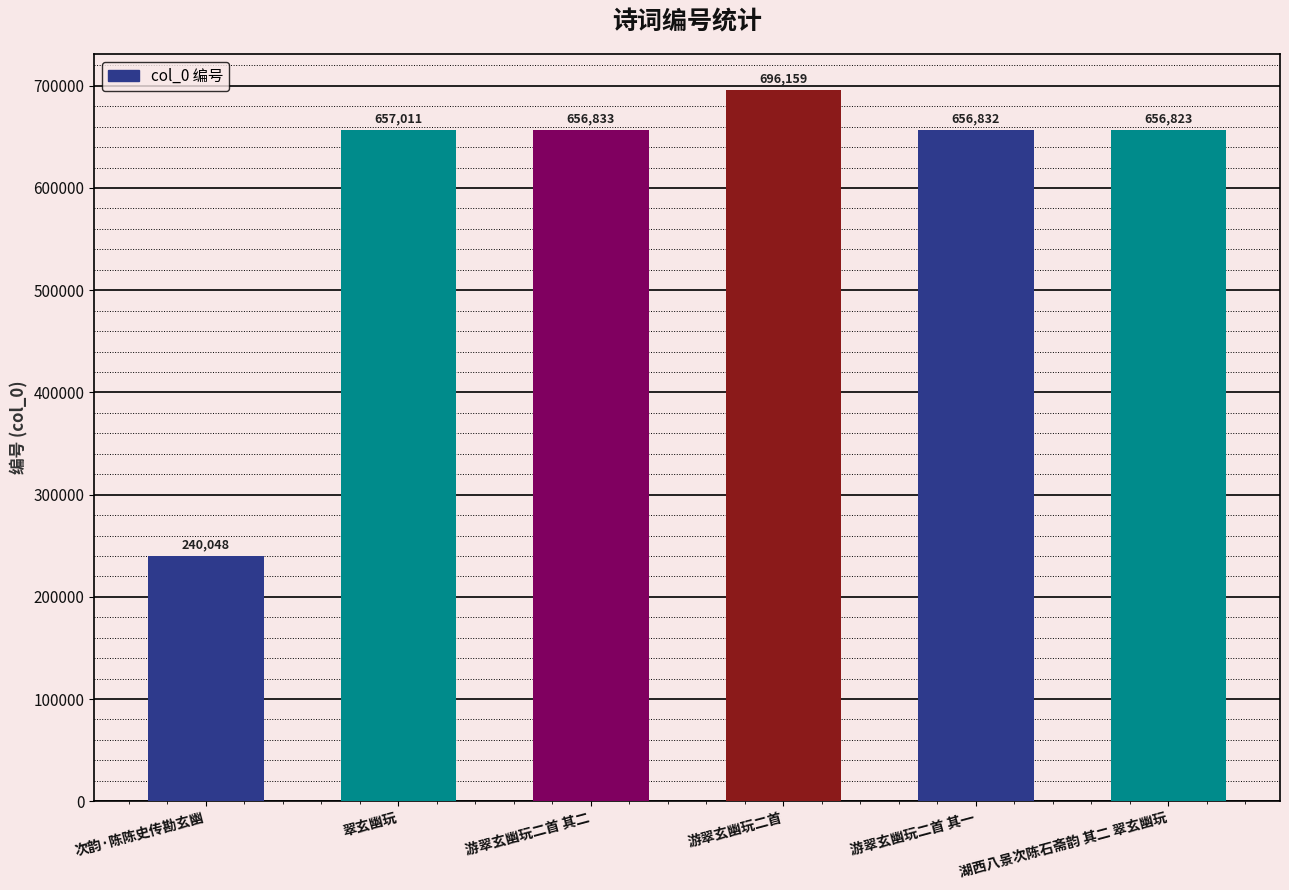

The chart shows a value of 283520 at 翠玄幽玩. True or false?

False